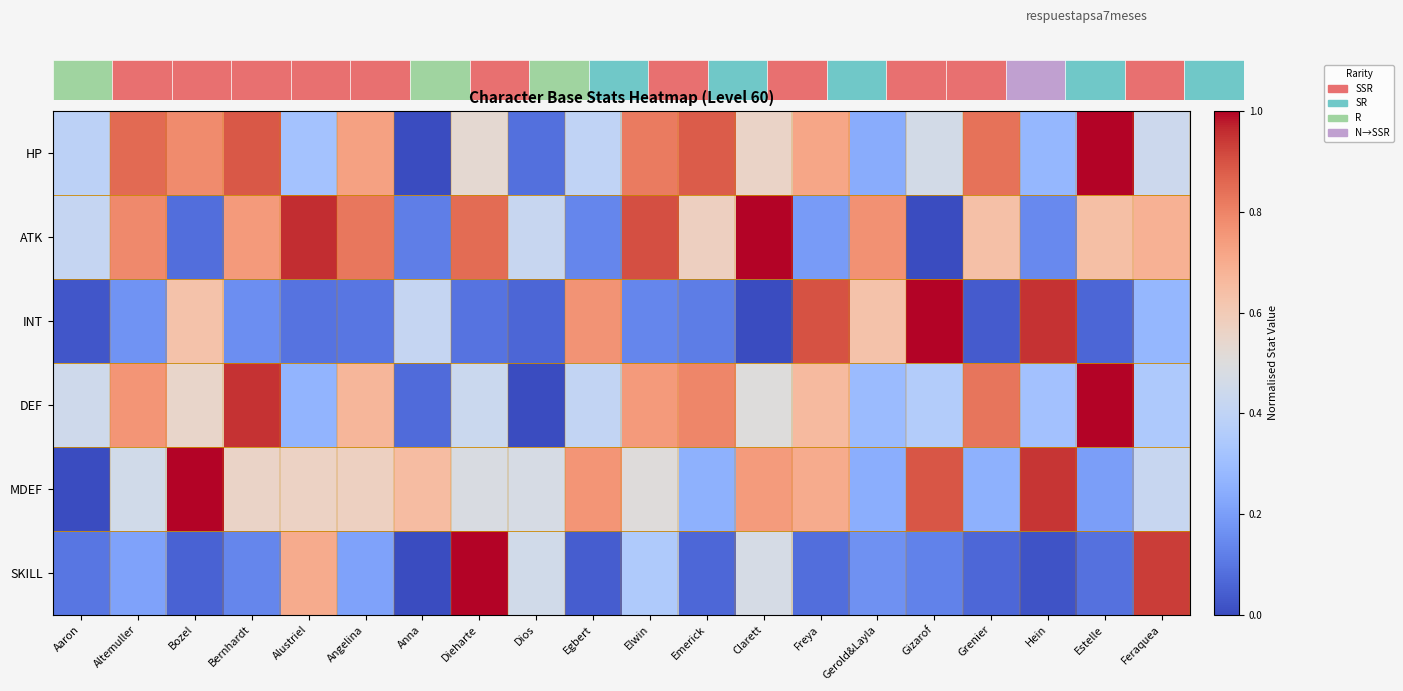

Reading right to left, extract all data points from this chart.

HP: Feraquea=0.4	Estelle=1.0	Hein=0.3	Grenier=0.8	Gizarof=0.5	Gerold&Layla=0.2	Freya=0.7	Clarett=0.6	Emerick=0.9	Elwin=0.8	Egbert=0.4	Dios=0.1	Dieharte=0.5	Anna=0.0	Angelina=0.7	Alustriel=0.3	Bernhardt=0.9	Bozel=0.8	Altemuller=0.9	Aaron=0.4
ATK: Feraquea=0.7	Estelle=0.6	Hein=0.1	Grenier=0.6	Gizarof=0.0	Gerold&Layla=0.8	Freya=0.2	Clarett=1.0	Emerick=0.6	Elwin=0.9	Egbert=0.1	Dios=0.4	Dieharte=0.9	Anna=0.1	Angelina=0.8	Alustriel=1.0	Bernhardt=0.7	Bozel=0.1	Altemuller=0.8	Aaron=0.4
INT: Feraquea=0.3	Estelle=0.1	Hein=1.0	Grenier=0.0	Gizarof=1.0	Gerold&Layla=0.6	Freya=0.9	Clarett=0.0	Emerick=0.1	Elwin=0.1	Egbert=0.8	Dios=0.1	Dieharte=0.1	Anna=0.4	Angelina=0.1	Alustriel=0.1	Bernhardt=0.2	Bozel=0.6	Altemuller=0.2	Aaron=0.0
DEF: Feraquea=0.3	Estelle=1.0	Hein=0.3	Grenier=0.8	Gizarof=0.4	Gerold&Layla=0.3	Freya=0.7	Clarett=0.5	Emerick=0.8	Elwin=0.7	Egbert=0.4	Dios=0.0	Dieharte=0.4	Anna=0.1	Angelina=0.7	Alustriel=0.3	Bernhardt=0.9	Bozel=0.5	Altemuller=0.8	Aaron=0.4
MDEF: Feraquea=0.4	Estelle=0.2	Hein=0.9	Grenier=0.3	Gizarof=0.9	Gerold&Layla=0.2	Freya=0.7	Clarett=0.7	Emerick=0.3	Elwin=0.5	Egbert=0.8	Dios=0.5	Dieharte=0.5	Anna=0.6	Angelina=0.6	Alustriel=0.6	Bernhardt=0.6	Bozel=1.0	Altemuller=0.5	Aaron=0.0
SKILL: Feraquea=0.9	Estelle=0.1	Hein=0.0	Grenier=0.1	Gizarof=0.1	Gerold&Layla=0.2	Freya=0.1	Clarett=0.5	Emerick=0.1	Elwin=0.3	Egbert=0.0	Dios=0.5	Dieharte=1.0	Anna=0.0	Angelina=0.2	Alustriel=0.7	Bernhardt=0.1	Bozel=0.1	Altemuller=0.2	Aaron=0.1